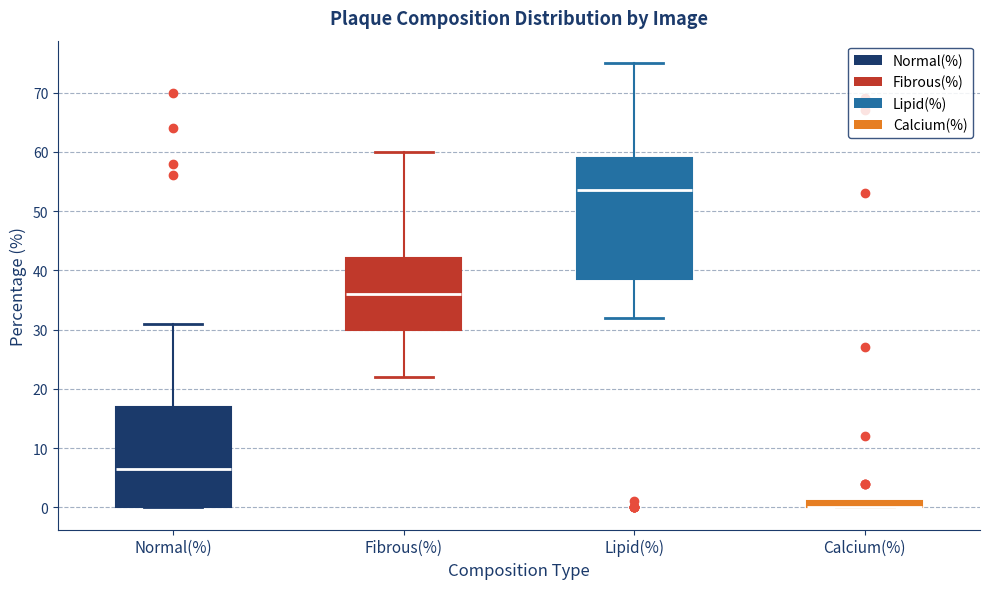

Where does the median line of the box for Normal(%) sit on the y-axis? The values are not printed on the chart, so give them approximately, as read against the axis.

7